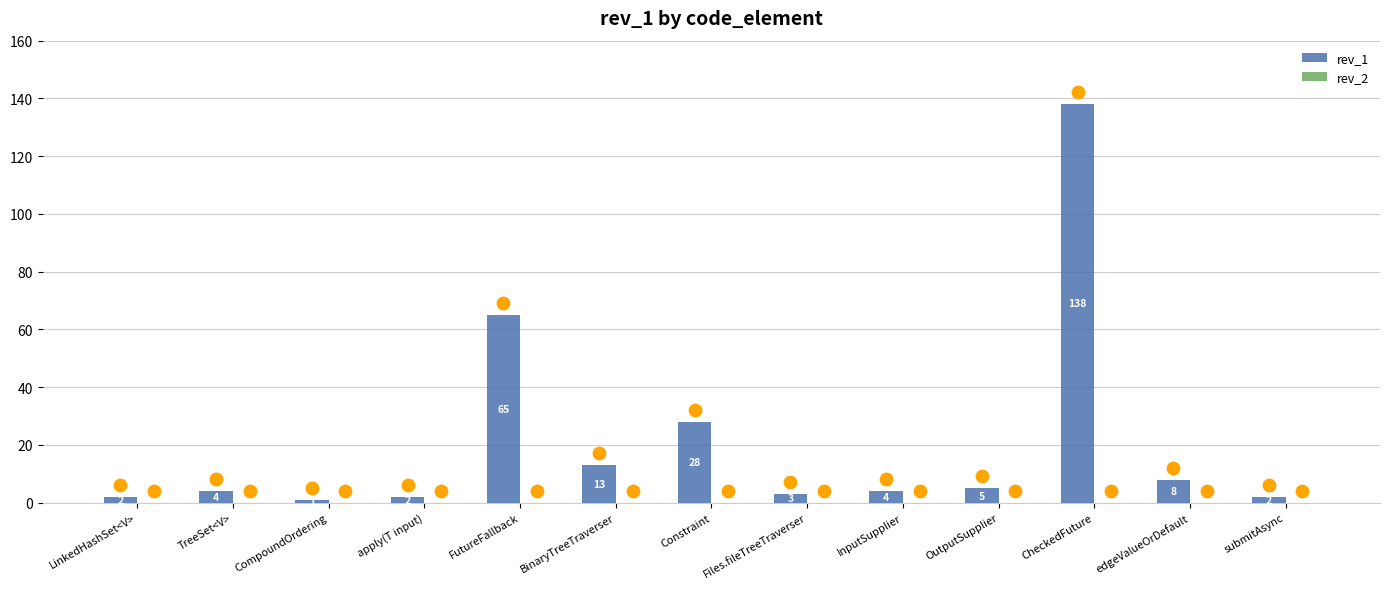

Which series contains the highest Y value?

rev_1